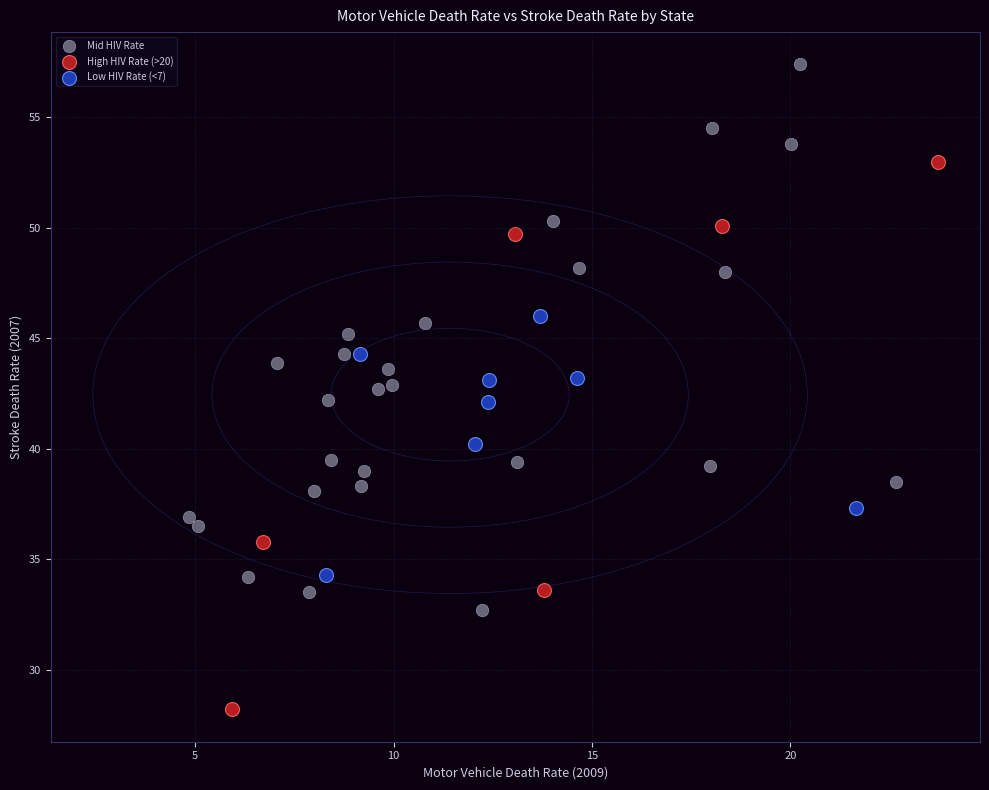

Which series contains the highest Y value?

Mid HIV Rate